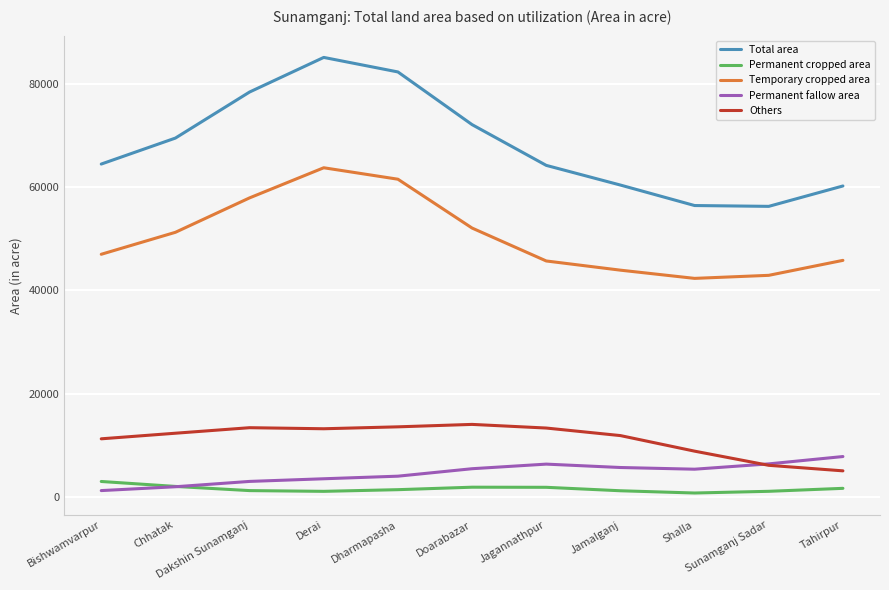

What is the approximate value of Permanent fallow area at Sunamganj Sadar?

6364.0